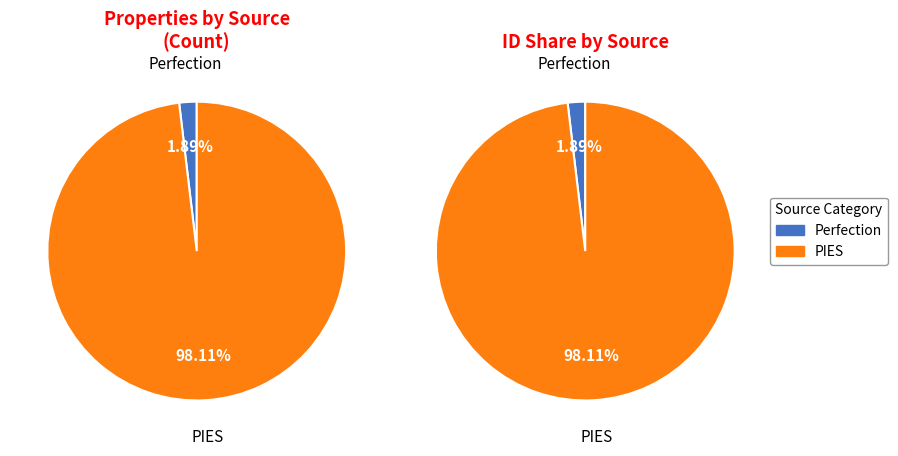

What is the largest slice in the pie chart?

PIES